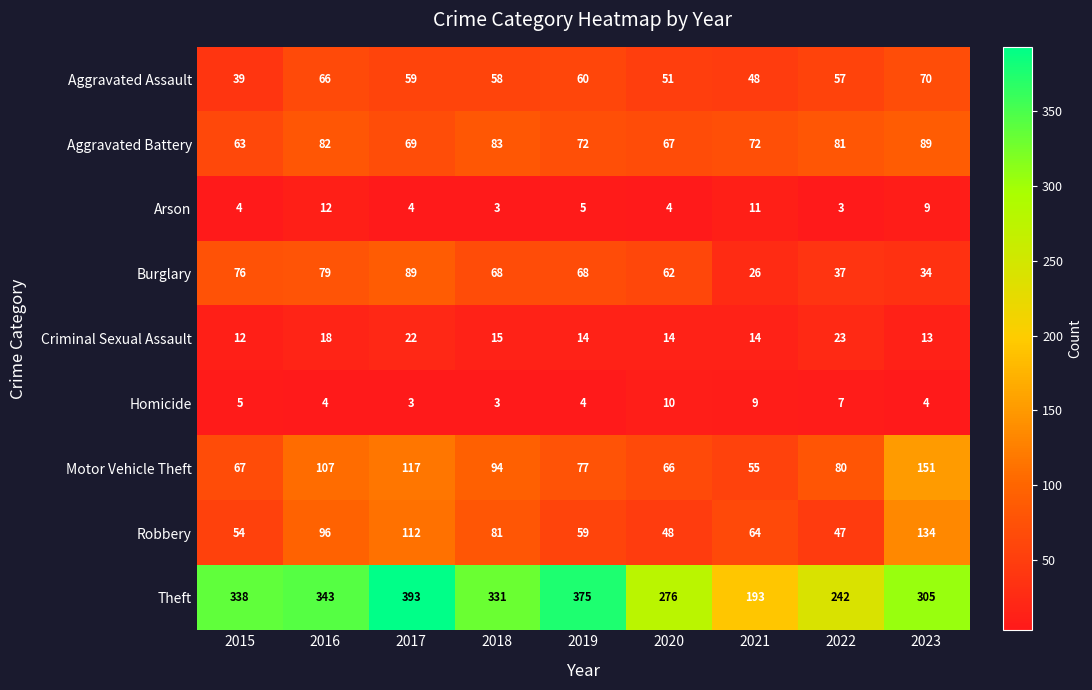

What is the difference between the maximum and minimum values in the Aggravated Battery series?

26